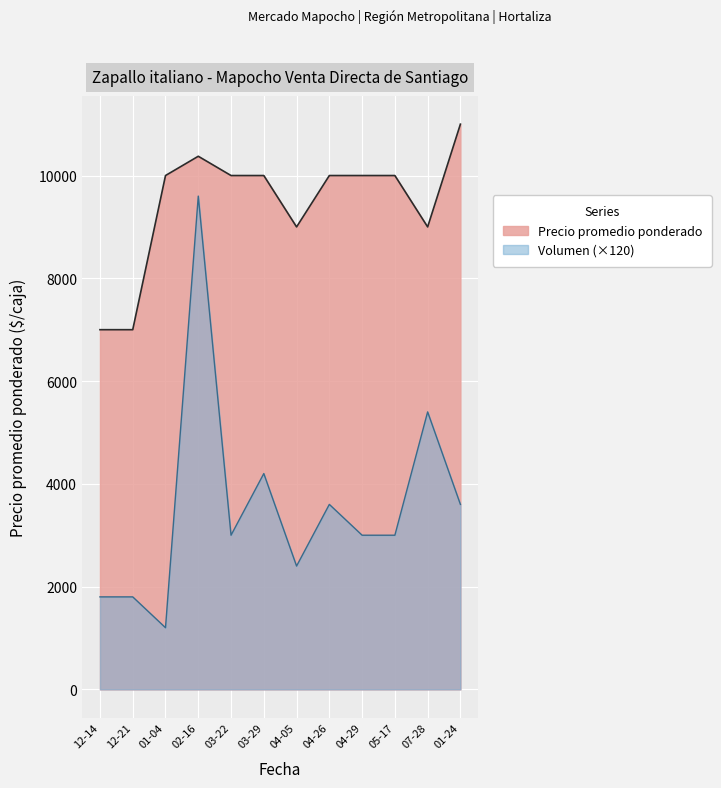

What is the sum of the Precio promedio ponderado values at 2021-07-28 and 2021-04-05?

18000